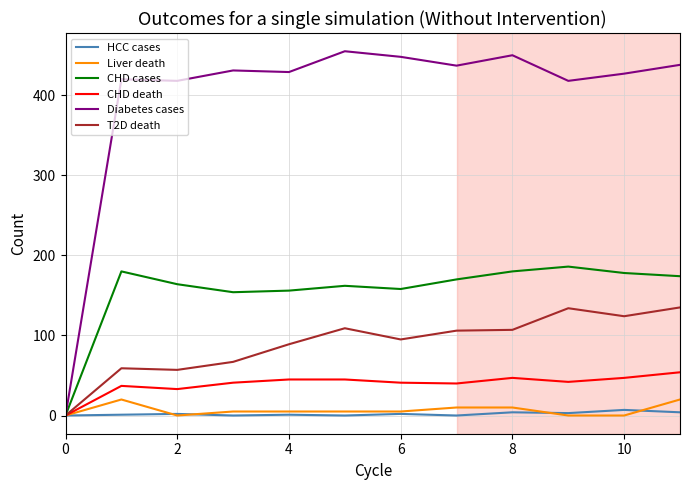

At how many categories does at least one series exceed 375?

11